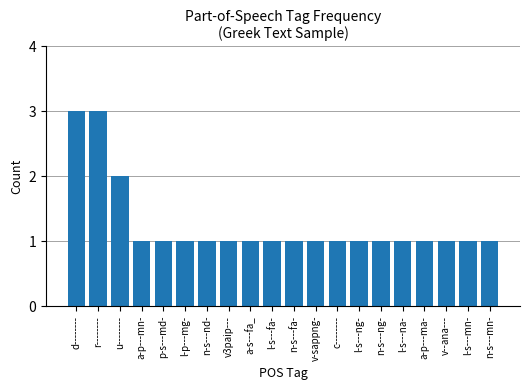

True or false: the data shows 1 at c--------.

True